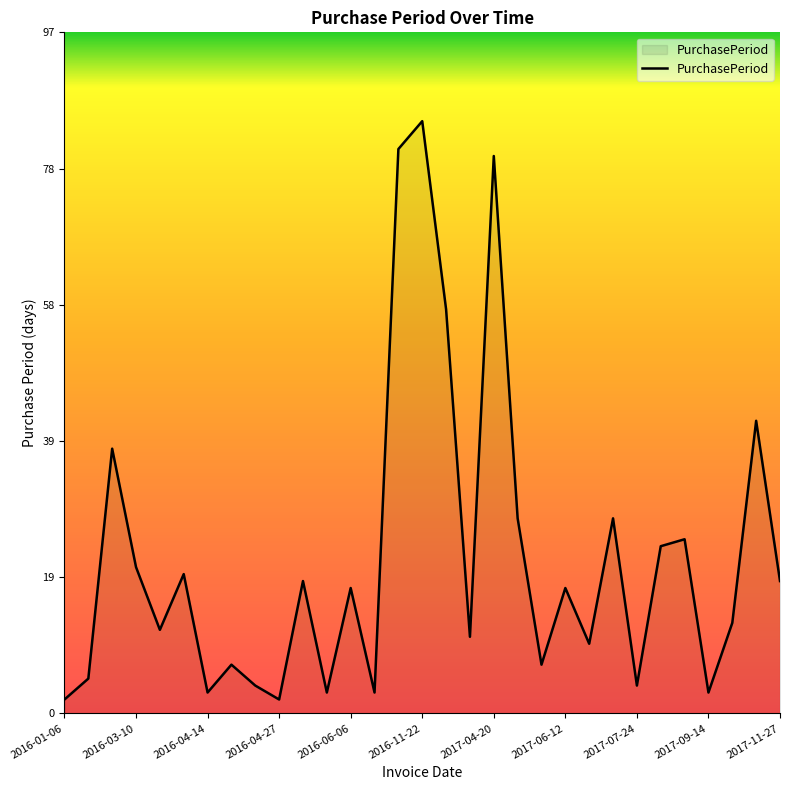

What is the difference between the maximum and minimum values?

83